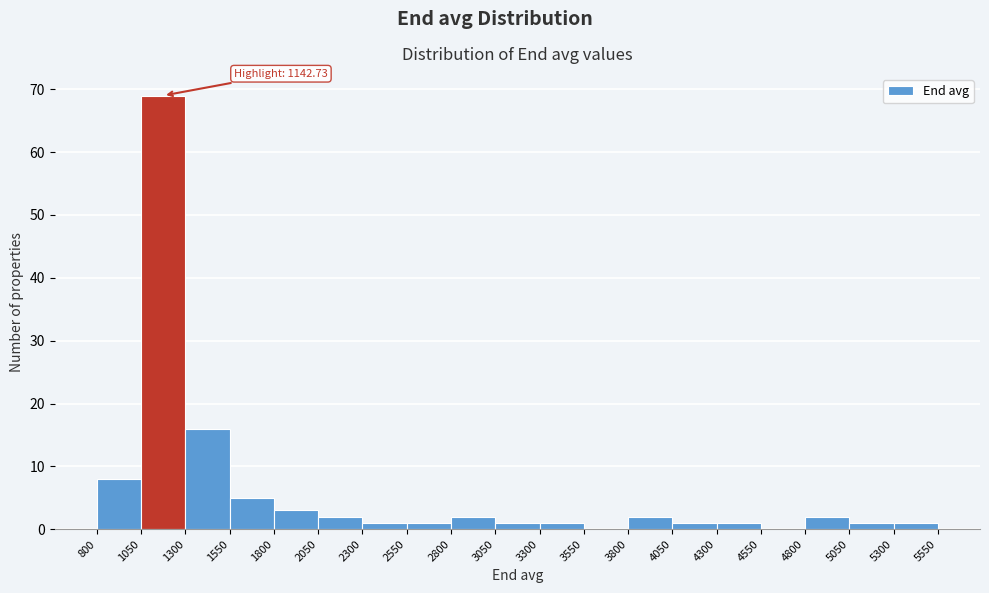

Which range on the x-axis has the tallest bar?

1050 to 1300